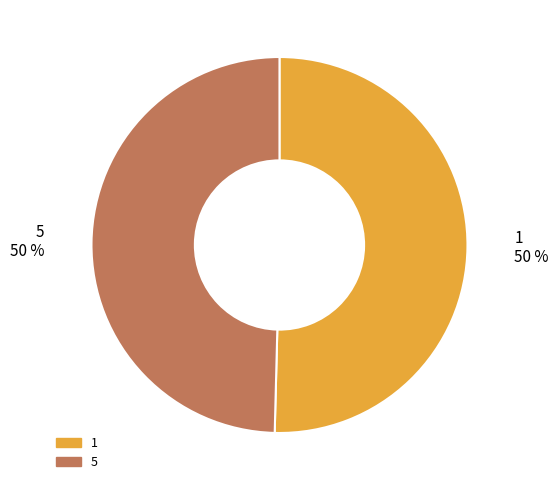

The 5 slice represents 55% of the pie. True or false?

False